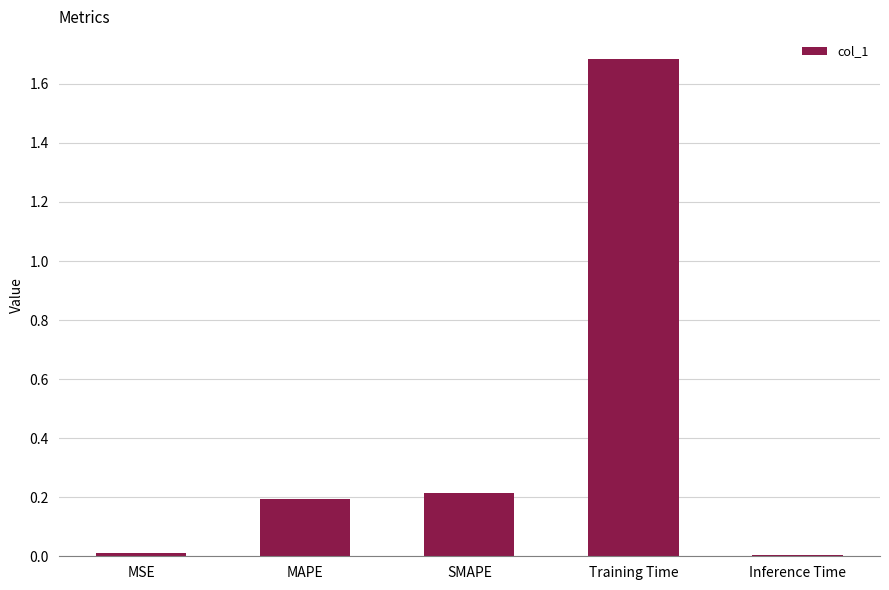

The value at SMAPE is 0.1. True or false?

False